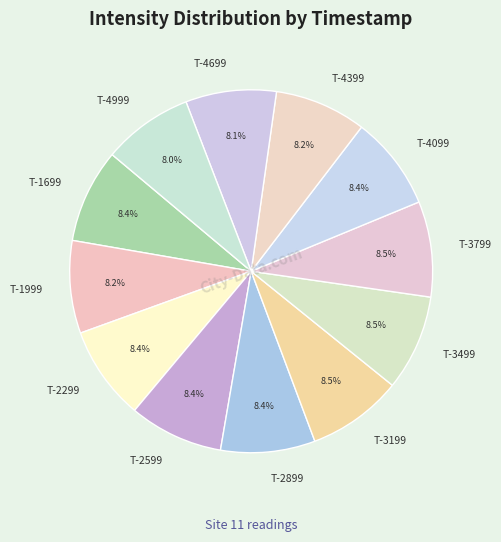

What is the ratio of the value at T-3799 to the value at T-3199?

1.0